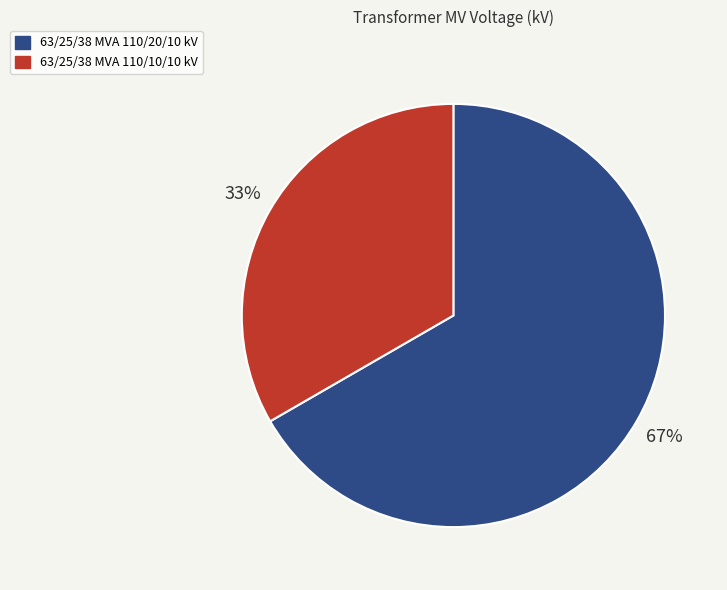

What is the largest slice in the pie chart?

63/25/38 MVA 110/20/10 kV